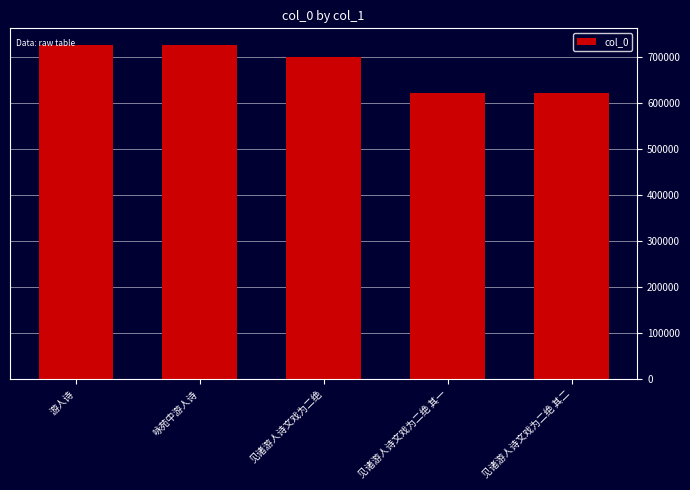

What is the value of the 4th bar from the left?

622480